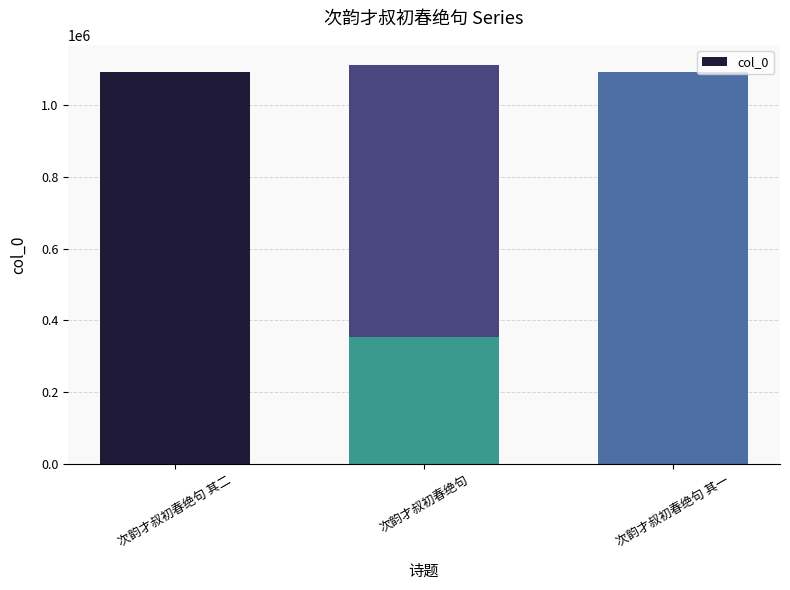

At which label does the data first exceed 1090059?

次韵才叔初春绝句